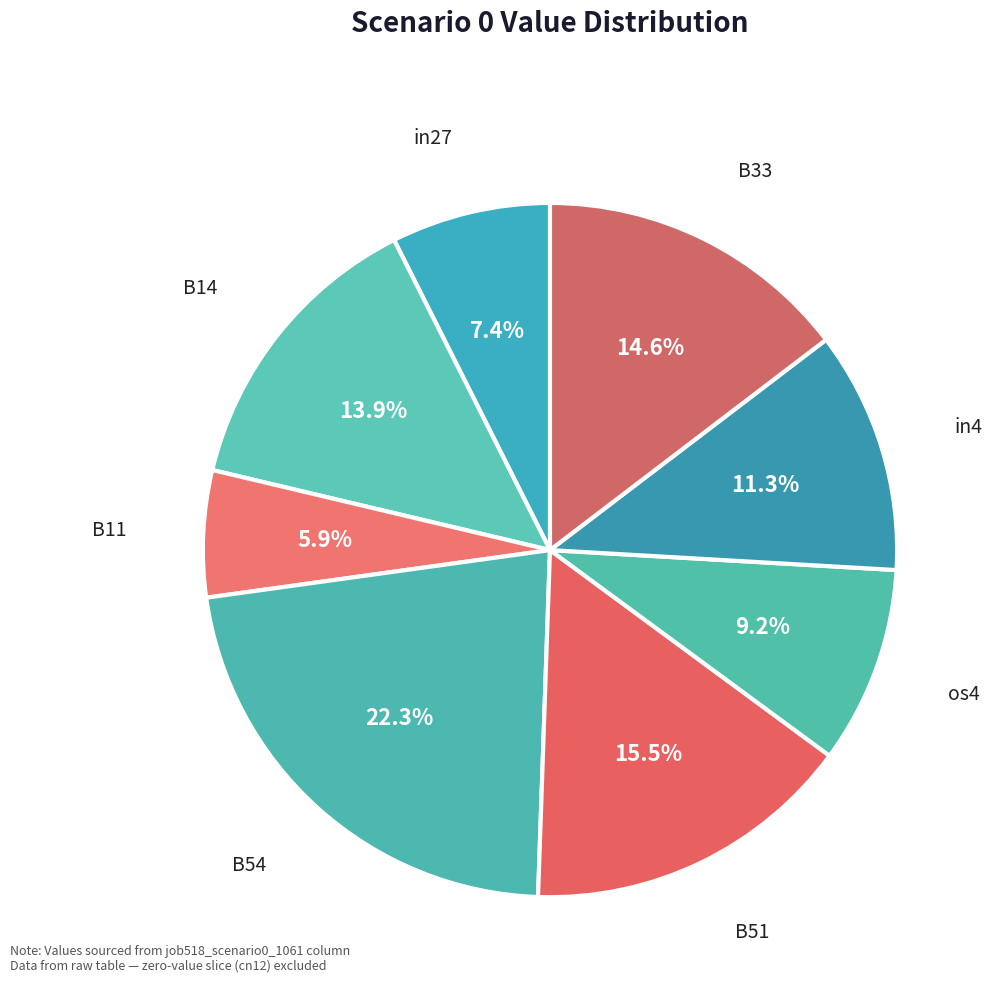

How many segments does this pie chart have?

8